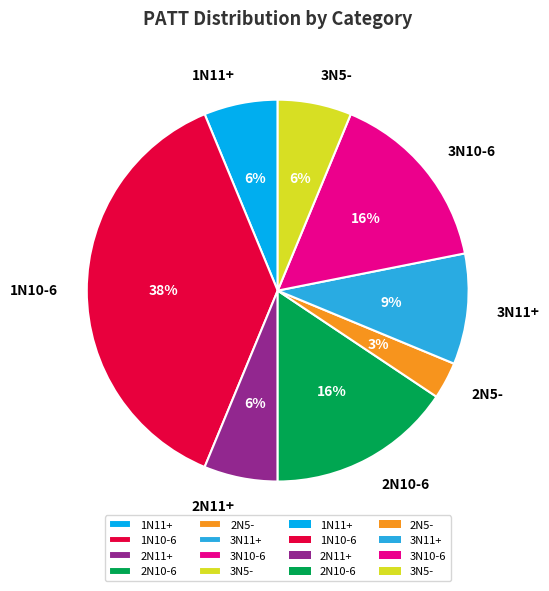

Count the number of slices in the pie.

8